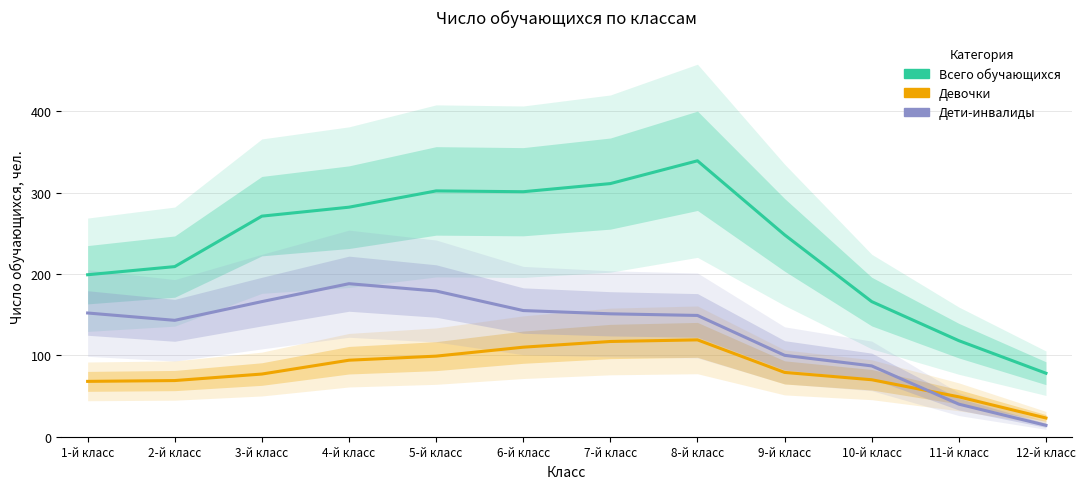

What is the lowest value of the Всего обучающихся series?

78